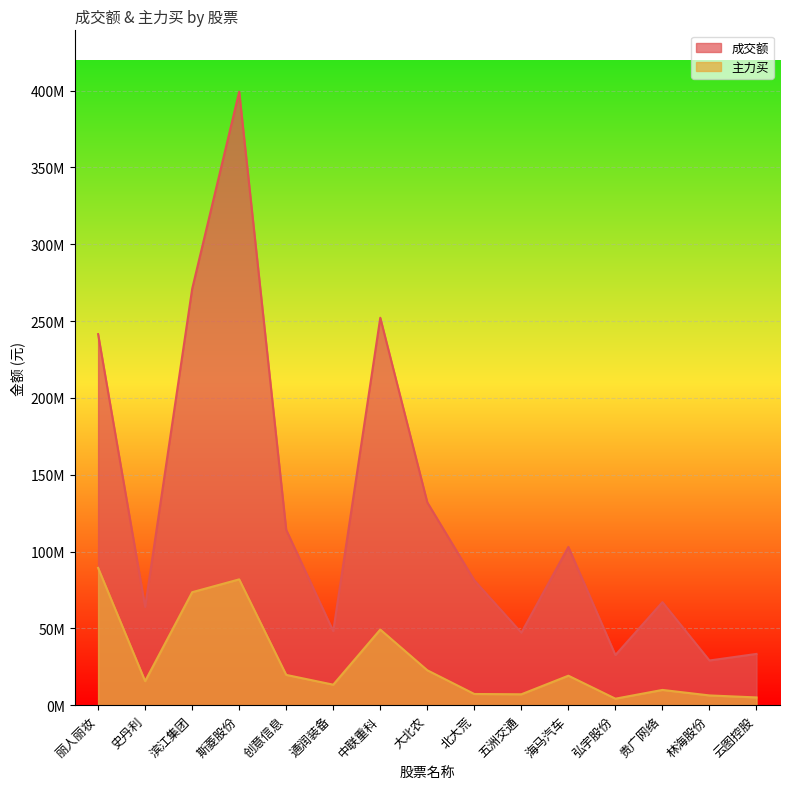

What is the value of the 主力买 point at the 4th from the left?

81871635